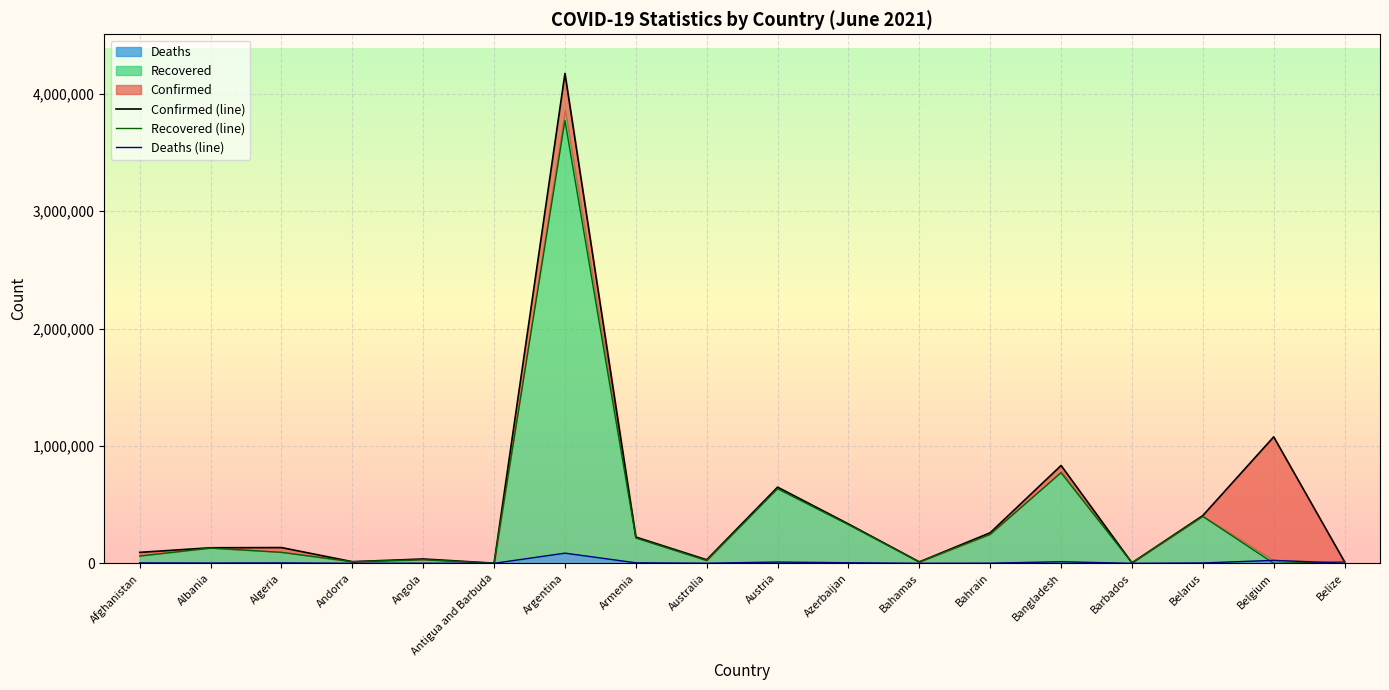

Reading left to right, list all the values displayed in this chart.

Confirmed (line): 93272	132469	134115	13828	36921	1263	4172742	223805	30286	648849	335264	12225	260334	833291	4038	406861	1077087	12989
Recovered (line): 61820	129879	93355	13626	30775	1214	3771968	215455	23710	634439	328876	11174	247493	771073	3971	399549	0	12490
Deaths (line): 3683	2454	3588	127	842	42	86615	4489	910	10668	4958	239	1246	13222	47	2995	25099	326